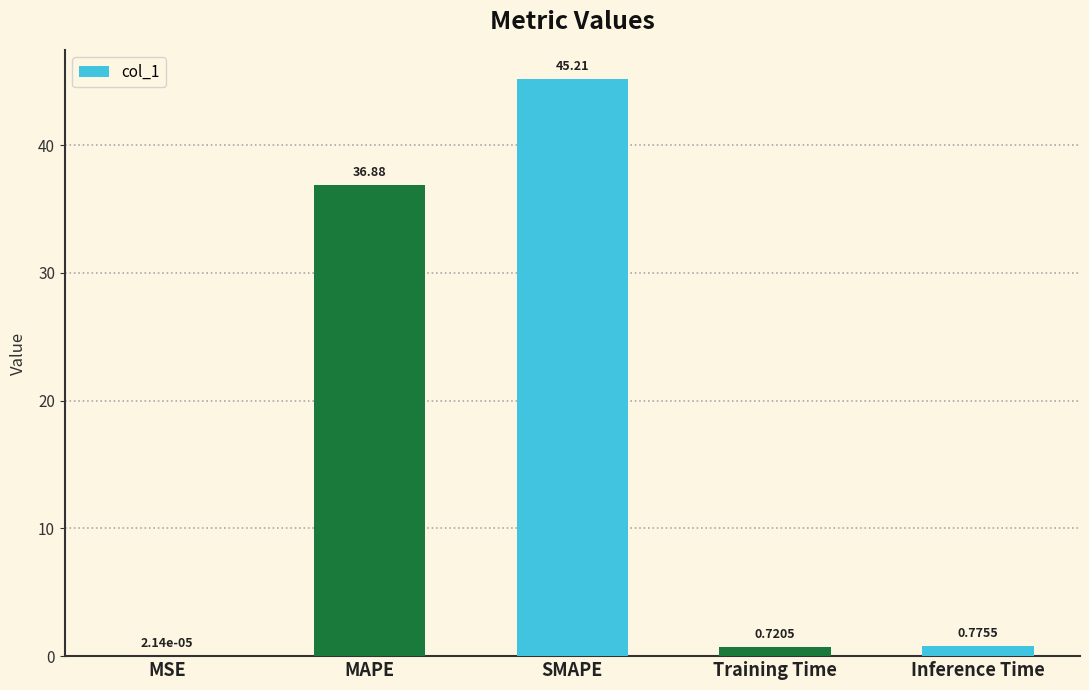

Which has a higher value, Training Time or MSE?

Training Time